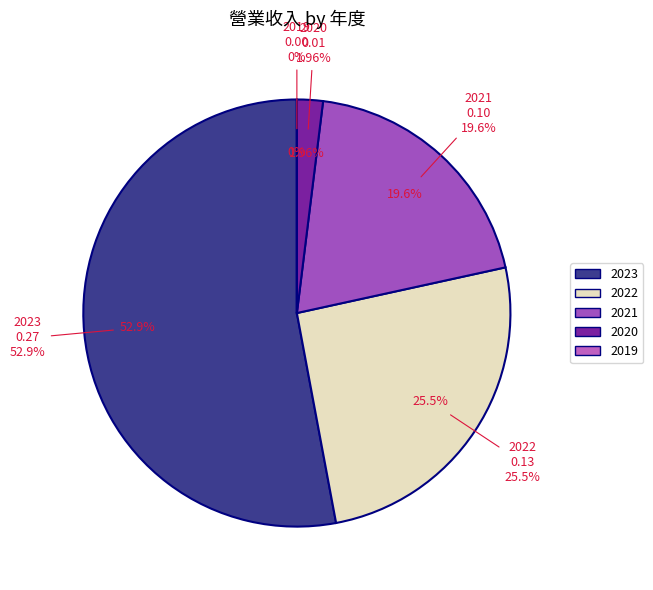

What portion of the pie excludes 2021?

80.4%